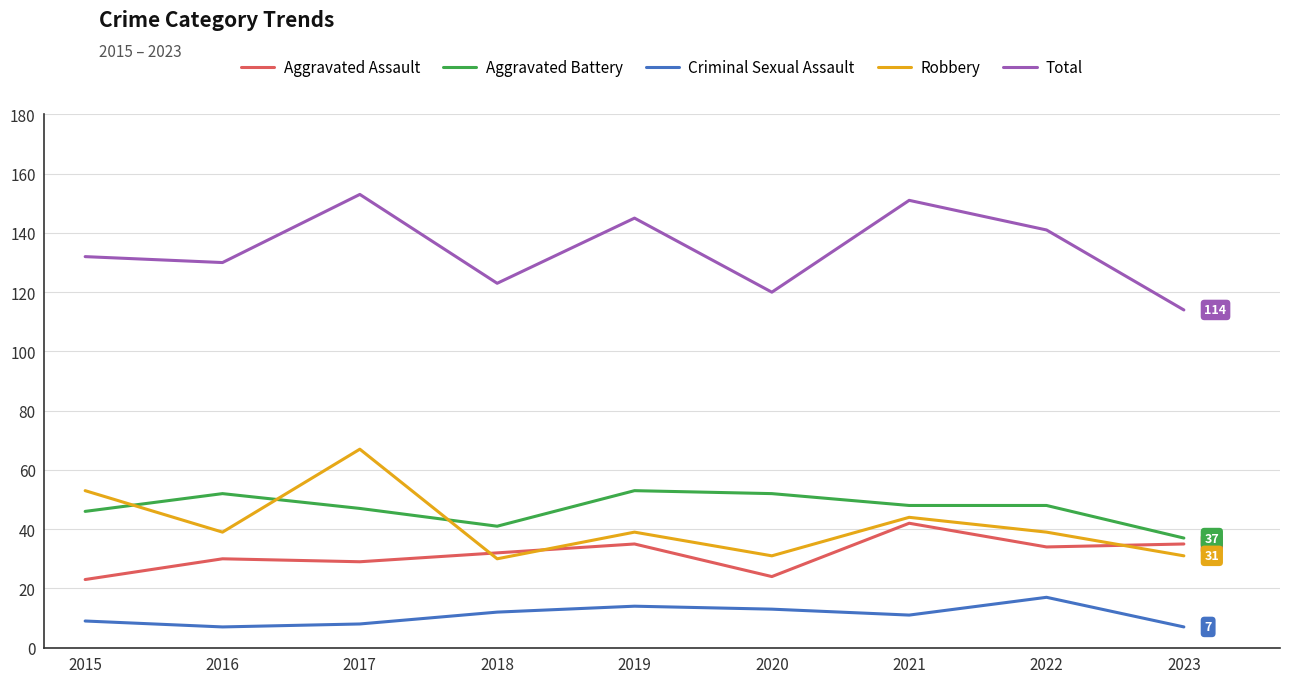

What is the highest value of the Aggravated Battery series?

53